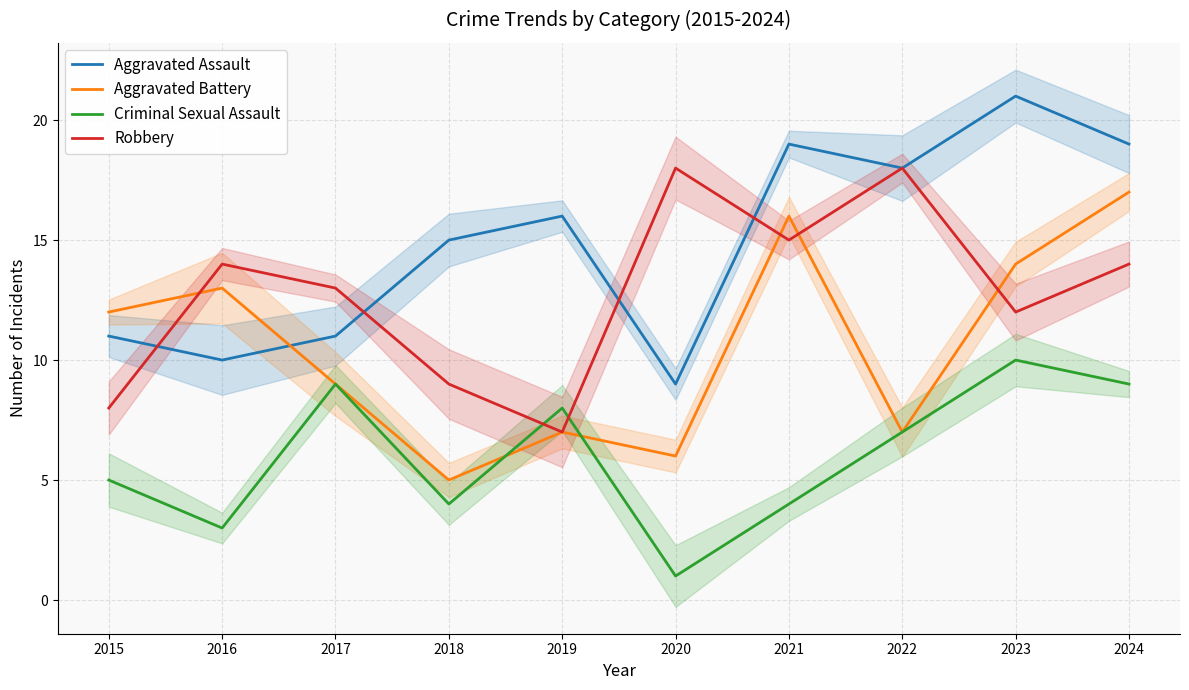

What is the sum of all Robbery values?

128